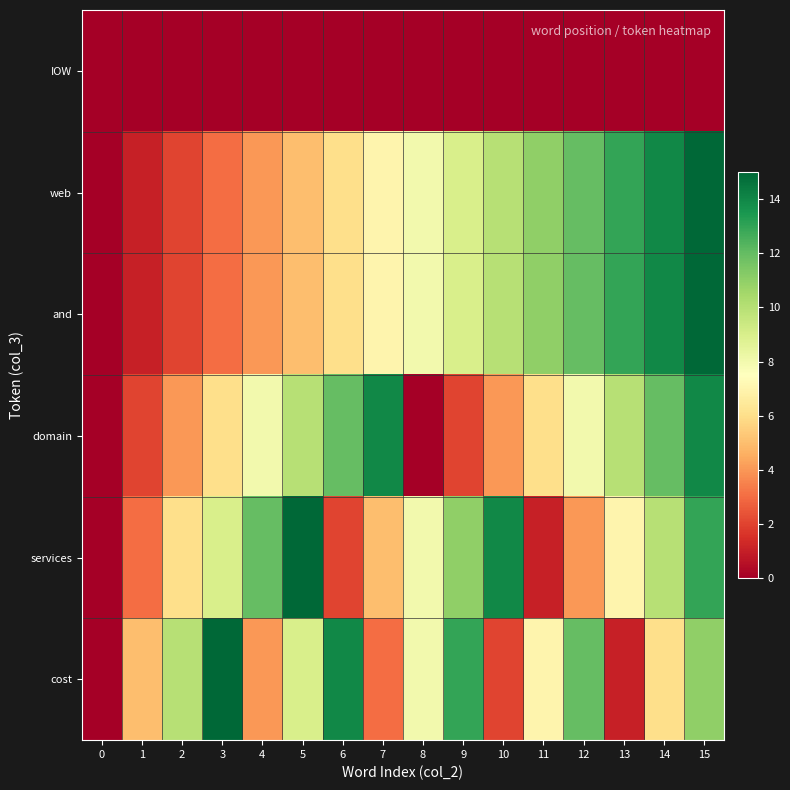

List the series in order of their peak value, highest first.

web, and, services, cost, domain, IOW